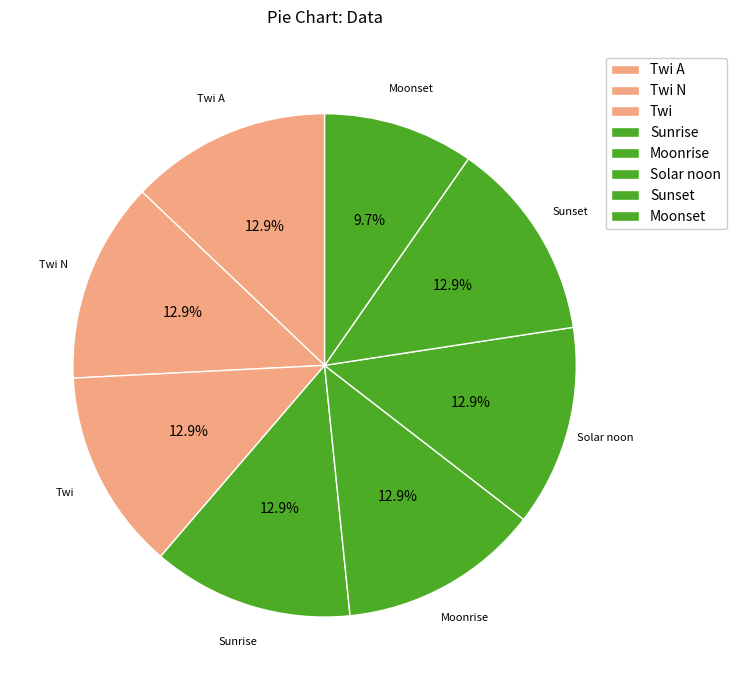

Rank the categories by value from highest to lowest.

Twi A, Twi N, Twi, Sunrise, Moonrise, Solar noon, Sunset, Moonset